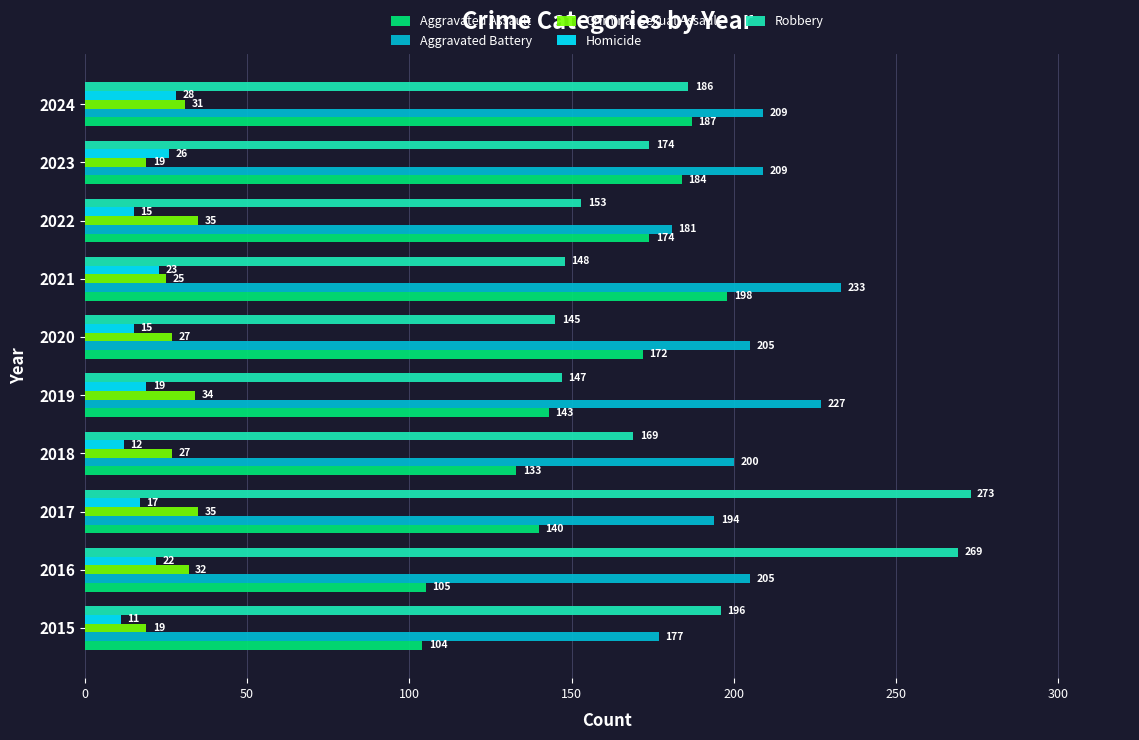

At how many categories does at least one series exceed 120?

10